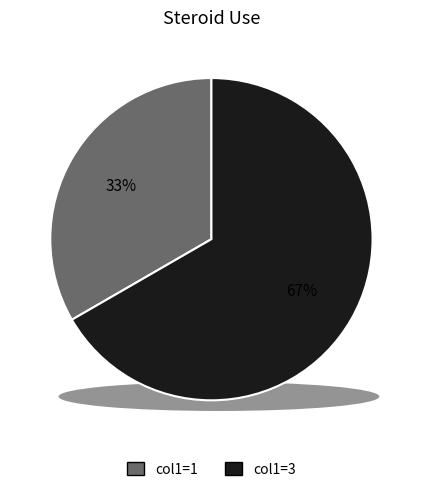

Which slice is the smallest?

col1=1